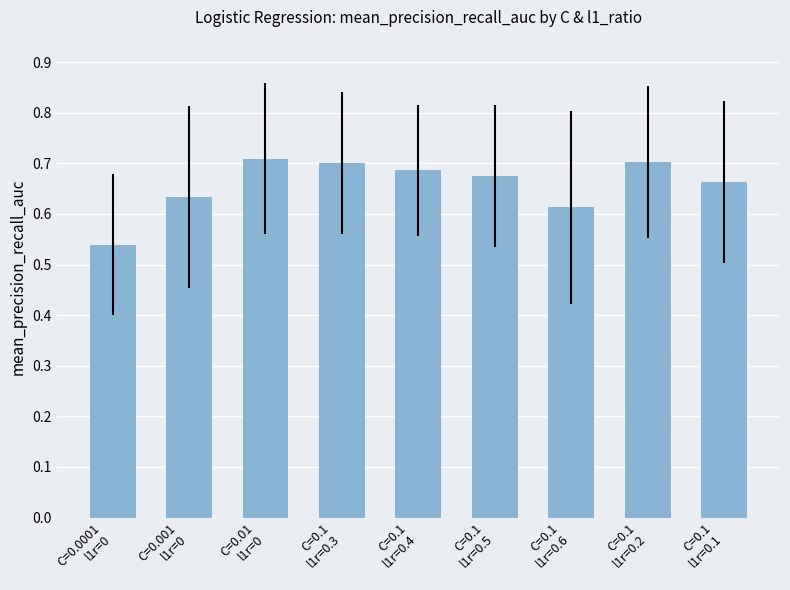

Count the values in the range 0 to 1.

9